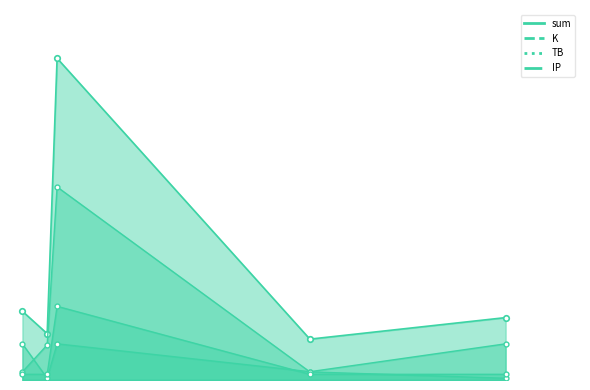

True or false: IP has a value of 0.5 at 2023-07-02.

True